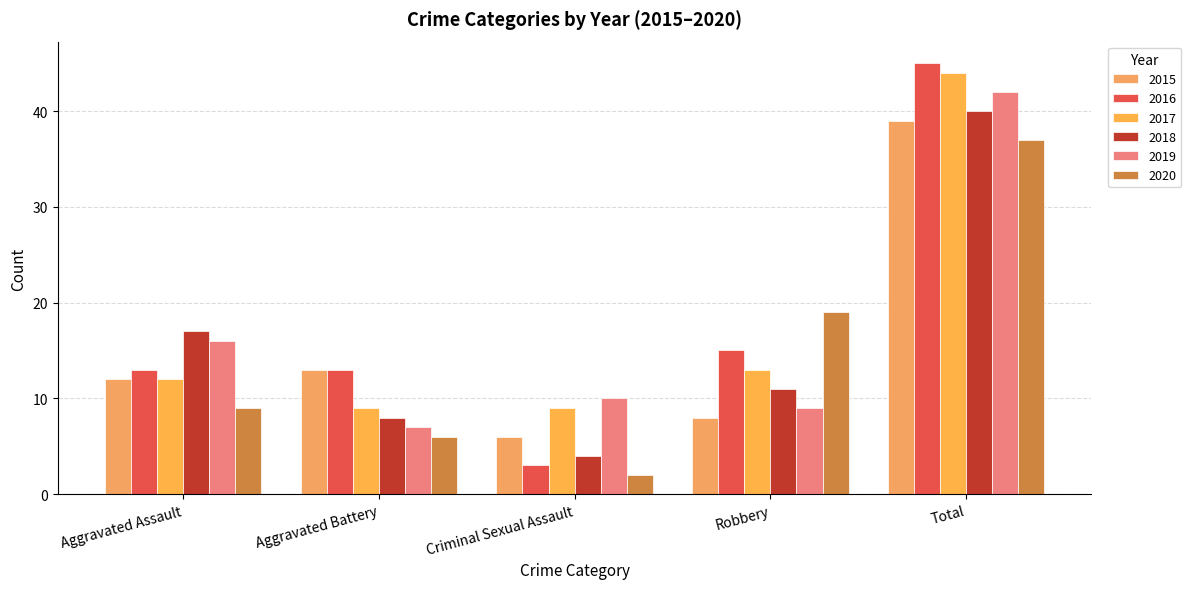

Between Aggravated Battery and Robbery, which series saw the biggest shift?

2020